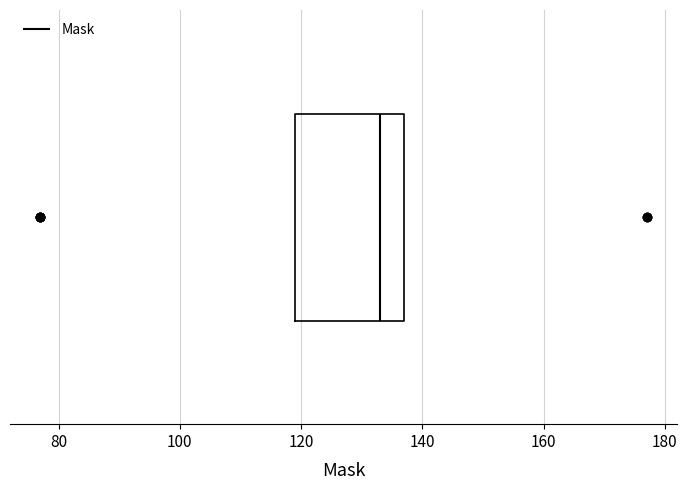

Transcribe this box plot: give where the median line is, the range the box spans, and where the two whiskers end, as read against the x-axis. The values are not printed on the chart, so give them approximately, as read against the axis.

median 134, box 120 to 138, whiskers 120 to 138